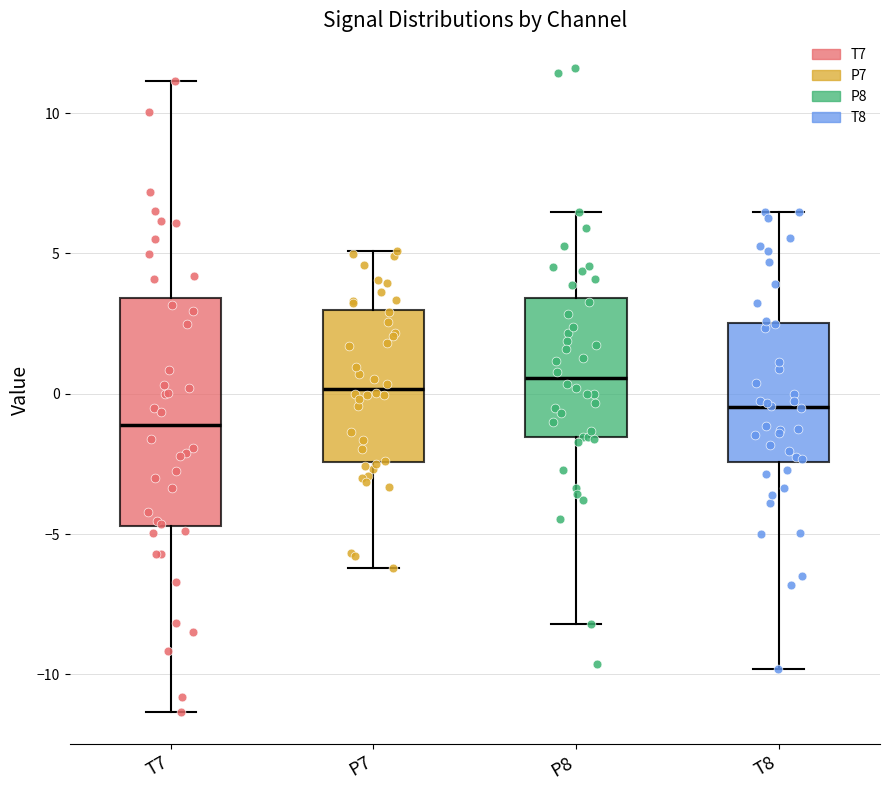

Comparing the boxes themselves (not the whiskers), which one is the tallest?

T7